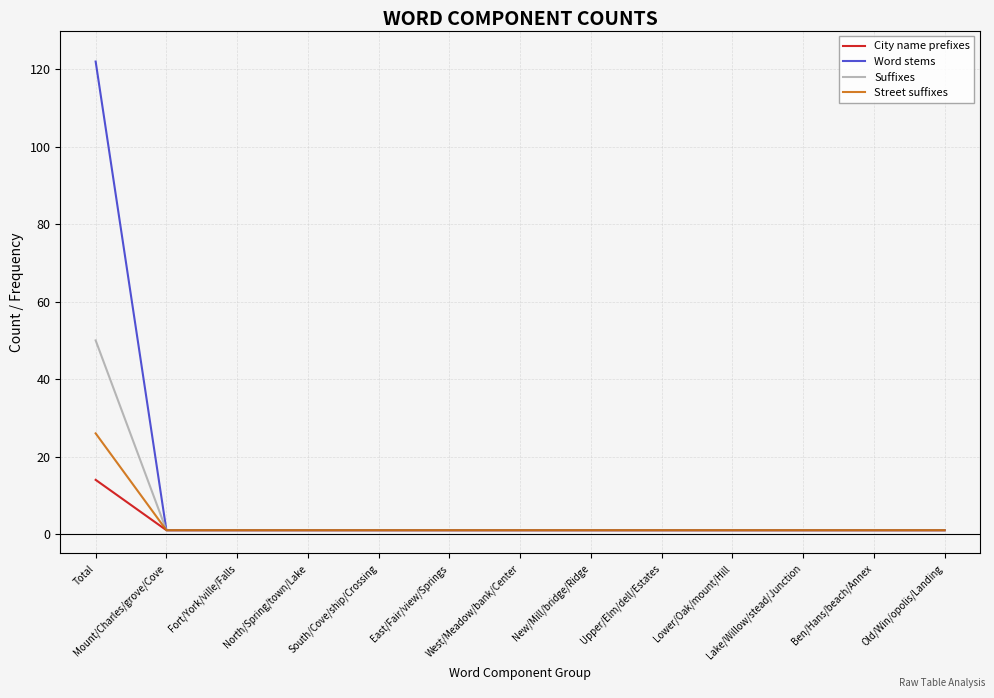

Reading left to right, what are all the values shown in this chart?

City name prefixes: Total=14	Mount/Charles/grove/Cove=1	Fort/York/ville/Falls=1	North/Spring/town/Lake=1	South/Cove/ship/Crossing=1	East/Fair/view/Springs=1	West/Meadow/bank/Center=1	New/Mill/bridge/Ridge=1	Upper/Elm/dell/Estates=1	Lower/Oak/mount/Hill=1	Lake/Willow/stead/Junction=1	Ben/Hans/beach/Annex=1	Old/Win/opolis/Landing=1
Word stems: Total=122	Mount/Charles/grove/Cove=1	Fort/York/ville/Falls=1	North/Spring/town/Lake=1	South/Cove/ship/Crossing=1	East/Fair/view/Springs=1	West/Meadow/bank/Center=1	New/Mill/bridge/Ridge=1	Upper/Elm/dell/Estates=1	Lower/Oak/mount/Hill=1	Lake/Willow/stead/Junction=1	Ben/Hans/beach/Annex=1	Old/Win/opolis/Landing=1
Suffixes: Total=50	Mount/Charles/grove/Cove=1	Fort/York/ville/Falls=1	North/Spring/town/Lake=1	South/Cove/ship/Crossing=1	East/Fair/view/Springs=1	West/Meadow/bank/Center=1	New/Mill/bridge/Ridge=1	Upper/Elm/dell/Estates=1	Lower/Oak/mount/Hill=1	Lake/Willow/stead/Junction=1	Ben/Hans/beach/Annex=1	Old/Win/opolis/Landing=1
Street suffixes: Total=26	Mount/Charles/grove/Cove=1	Fort/York/ville/Falls=1	North/Spring/town/Lake=1	South/Cove/ship/Crossing=1	East/Fair/view/Springs=1	West/Meadow/bank/Center=1	New/Mill/bridge/Ridge=1	Upper/Elm/dell/Estates=1	Lower/Oak/mount/Hill=1	Lake/Willow/stead/Junction=1	Ben/Hans/beach/Annex=1	Old/Win/opolis/Landing=1